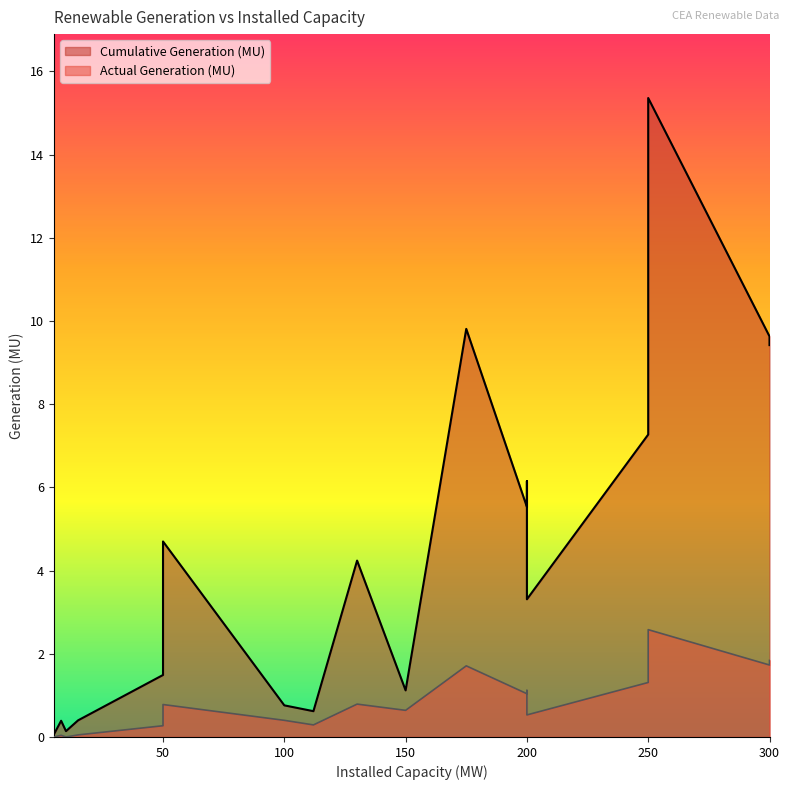

Is it true that Cumulative Generation (MU) equals 2.7 at 130?

False